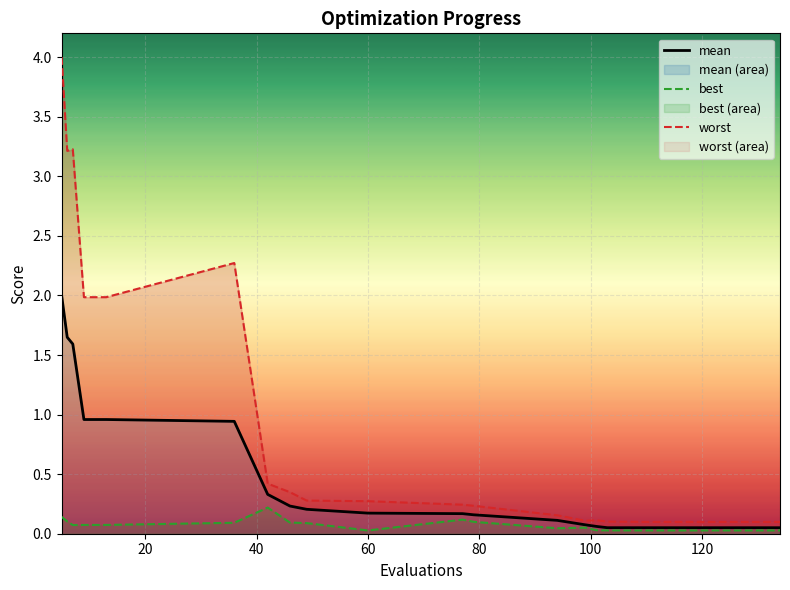

What is the difference between the maximum and minimum values in the best series?

0.2